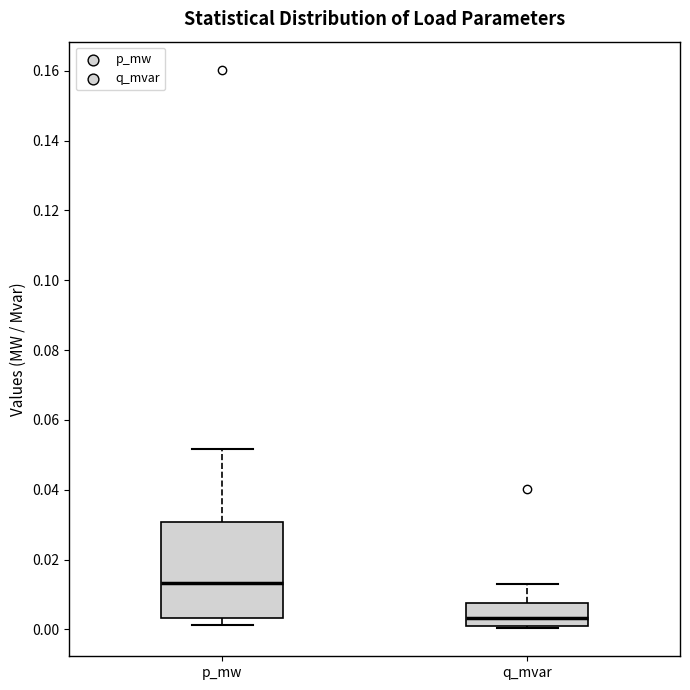

Reading left to right, read every box against the y-axis: the position of its median line, the range the box covers, and the ends of its whiskers. The values are not printed on the chart, so give them approximately, as read against the axis.

p_mw: median 0.014, box 0.004 to 0.030, whiskers 0.002 to 0.052
q_mvar: median 0.004, box 0.000 to 0.008, whiskers 0.000 to 0.012